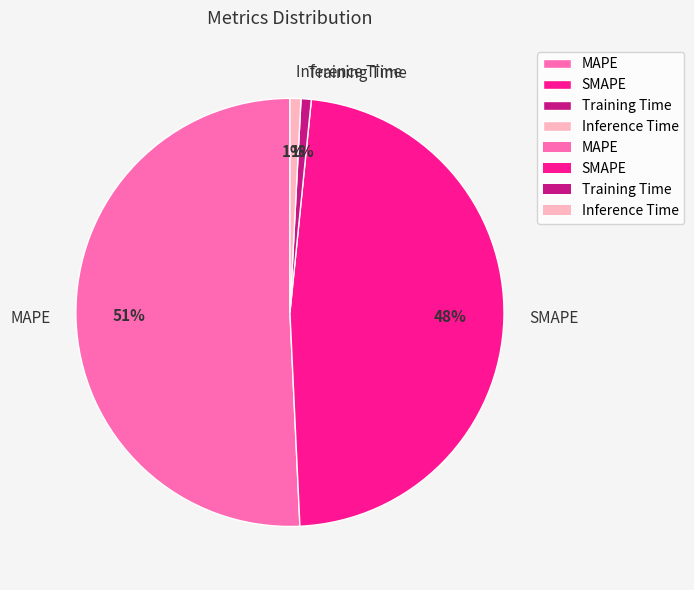

To the nearest percent, what is the difference between the largest and smallest slice percentages?

50%